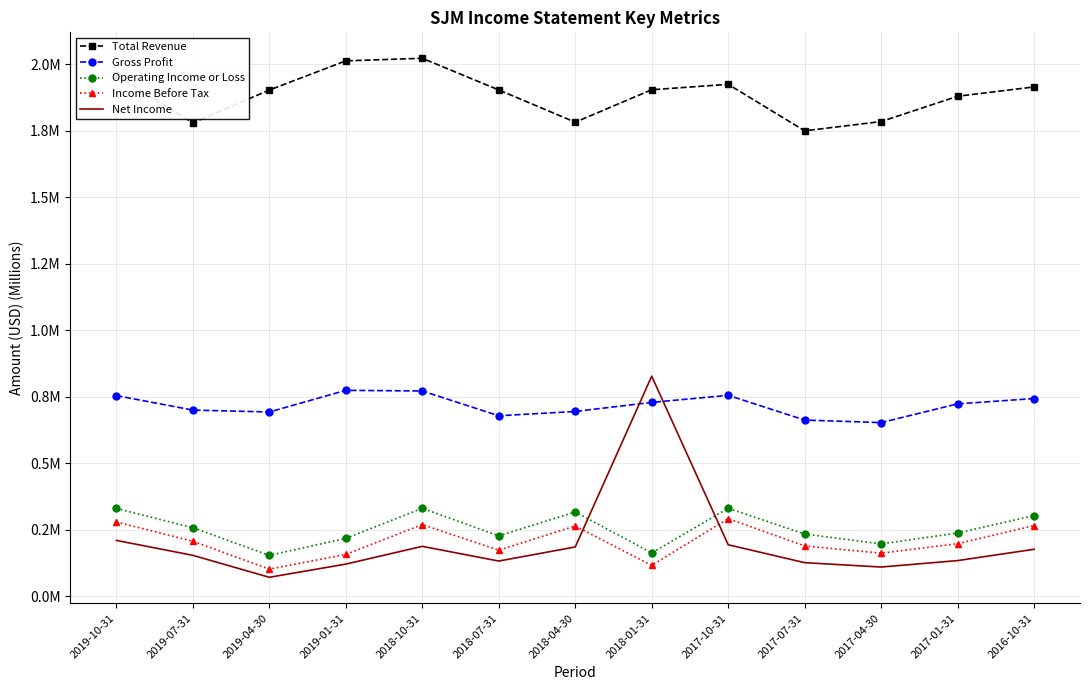

What are all the series names shown in the legend?

Total Revenue, Gross Profit, Operating Income or Loss, Income Before Tax, Net Income